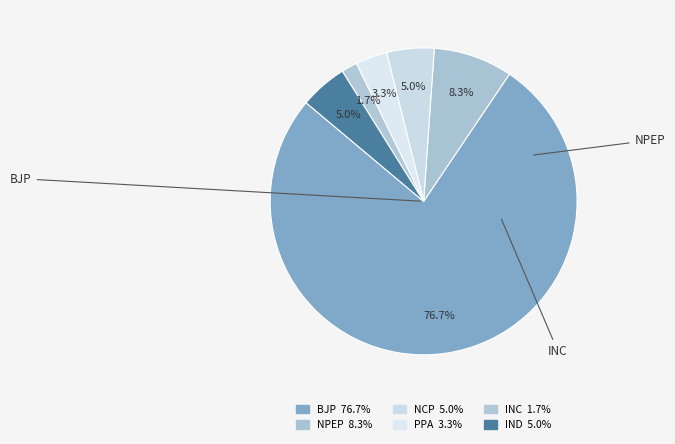

Which slice represents more than half of the pie?

Bharatiya Janata Party - BJP